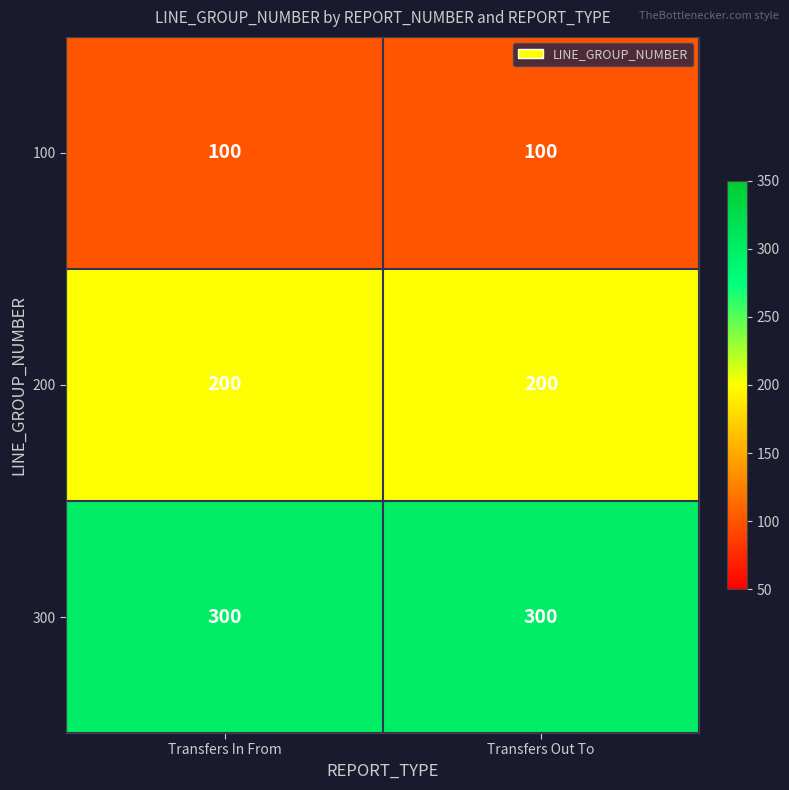

What is the sum of the 300 values at Transfers Out To and Transfers In From?

600